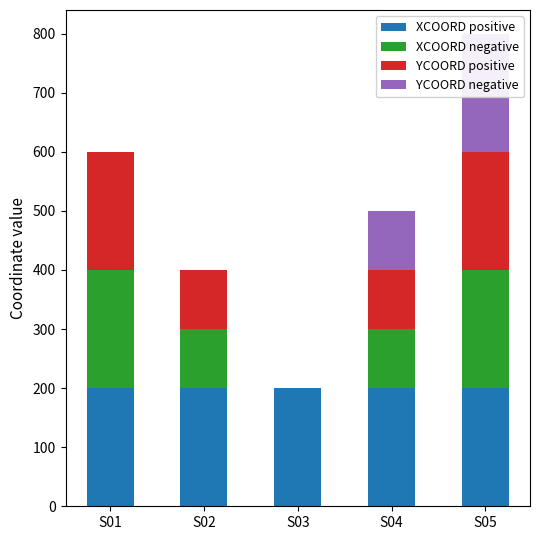

Where does the YCOORD positive series first go above 100?

S01